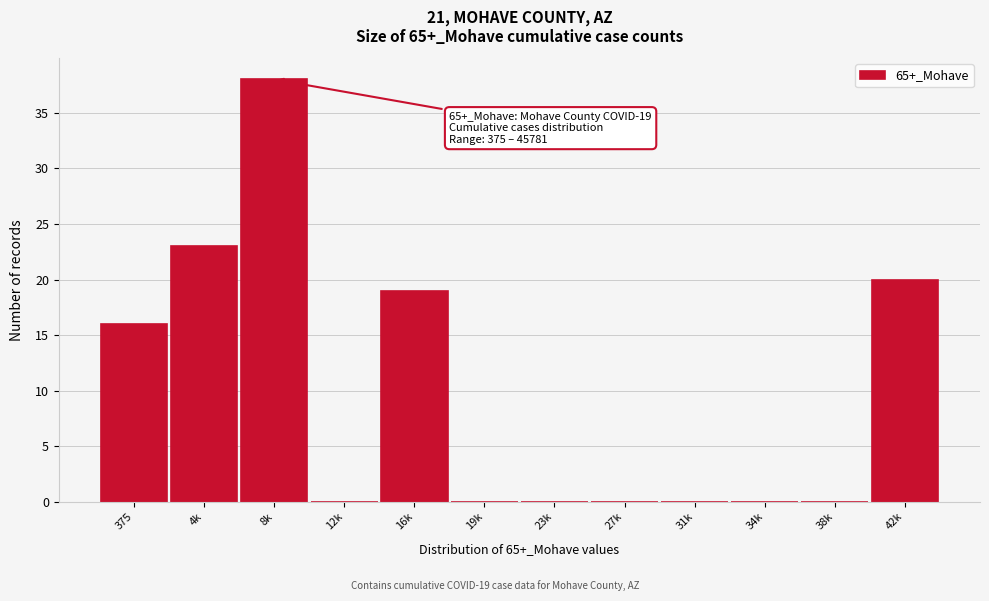

Reading right to left, extract all data points from this chart.

42k=20	38k=0	34k=0	31k=0	27k=0	23k=0	19k=0	16k=19	12k=0	8k=38	4k=23	375=16